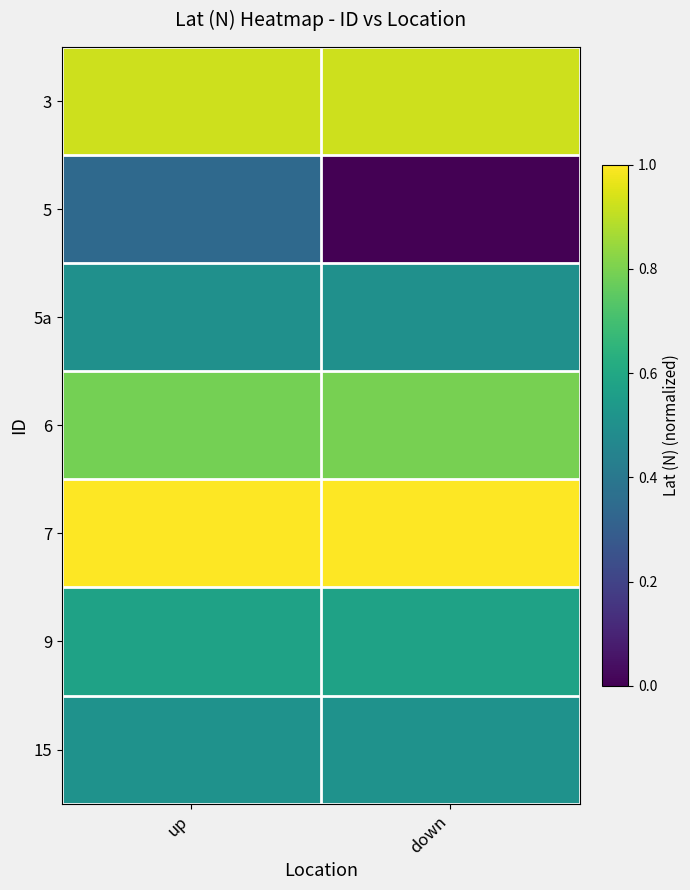

At which category is the sum across all series the highest?

up